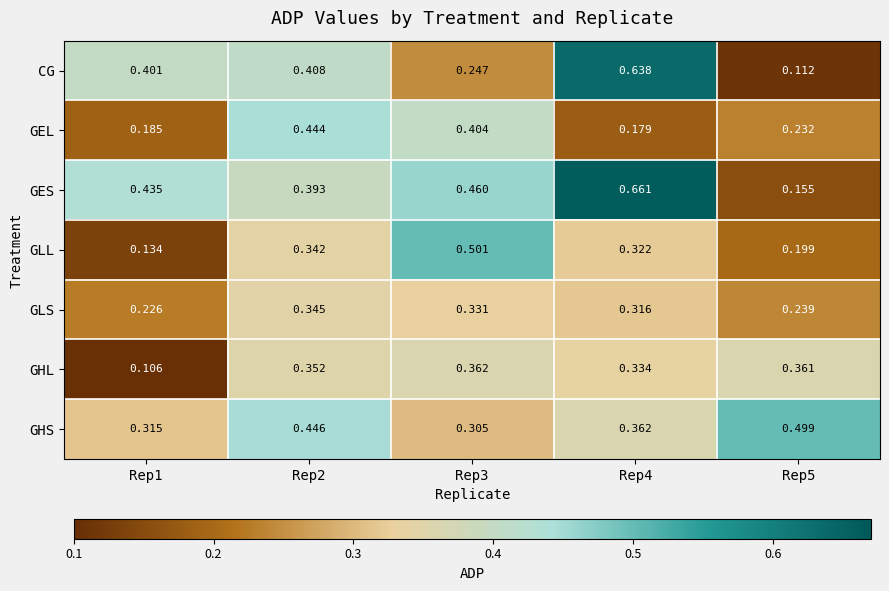

Which series has the largest range (max minus min)?

CG